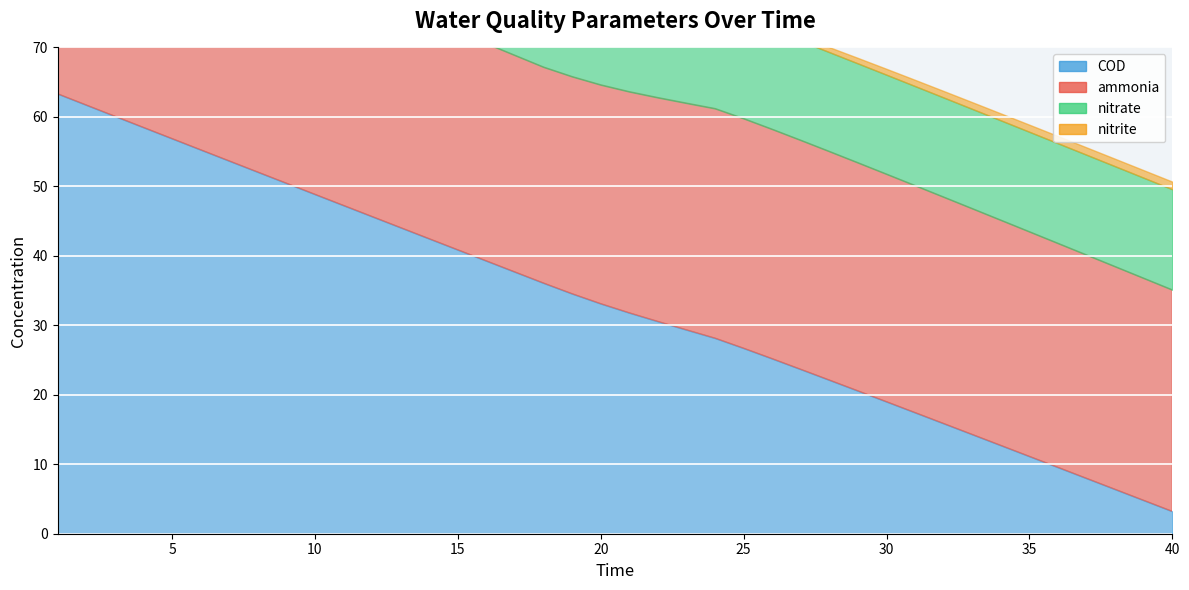

Where is nitrate nearest to the value 14?

1